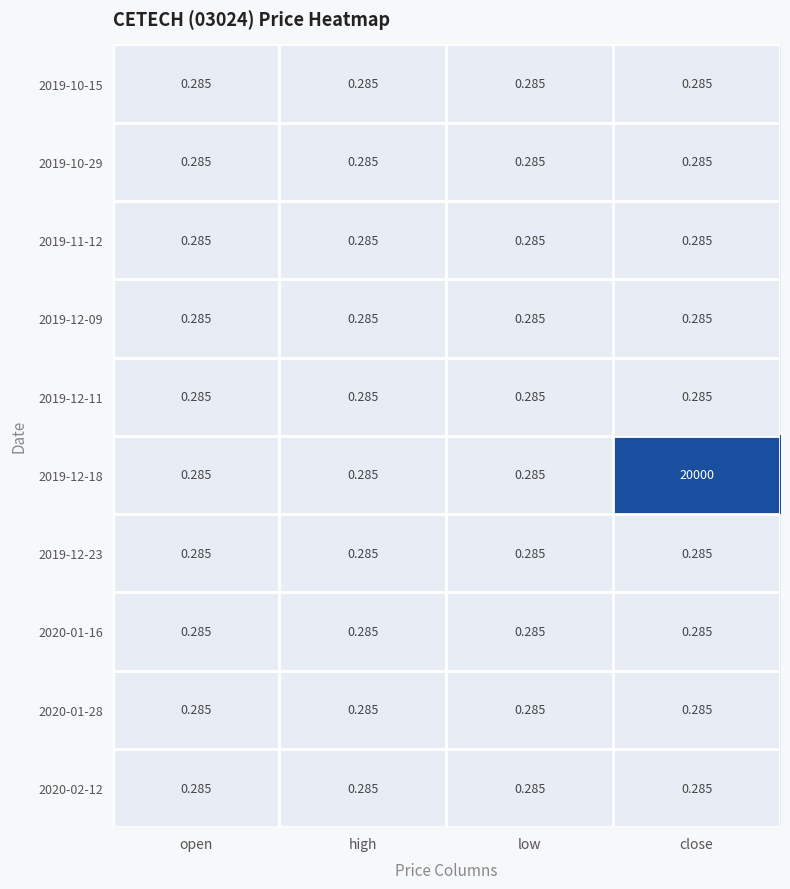

Which series has the largest total across all categories?

2019-12-18